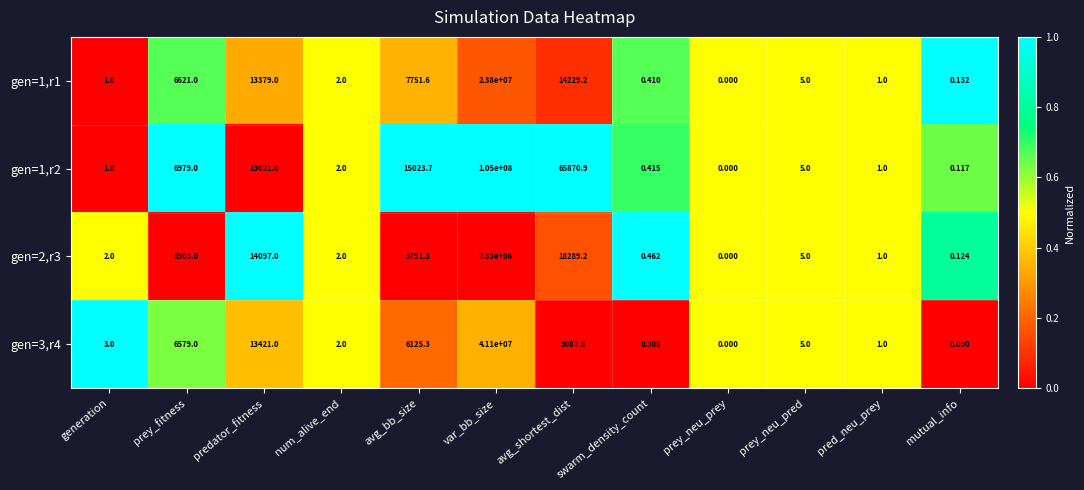

List the series in order of their peak value, highest first.

gen=1,r2, gen=3,r4, gen=1,r1, gen=2,r3